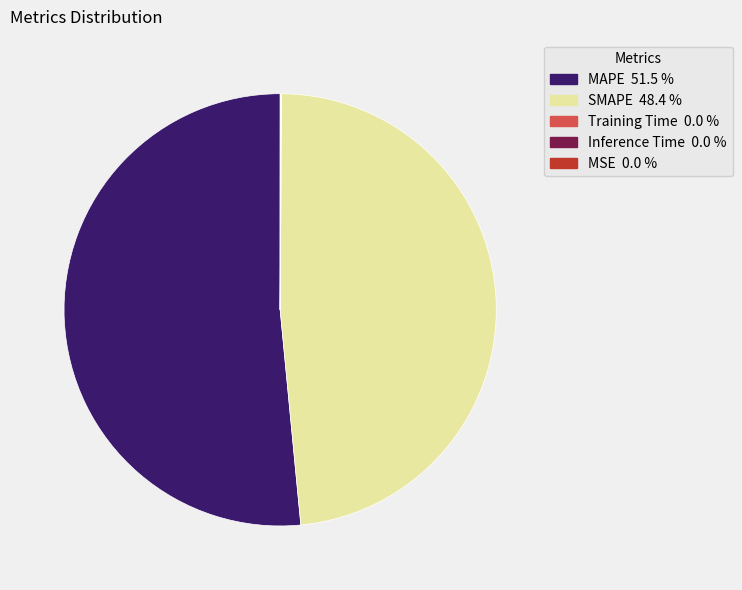

Which category has the biggest portion of the pie?

MAPE